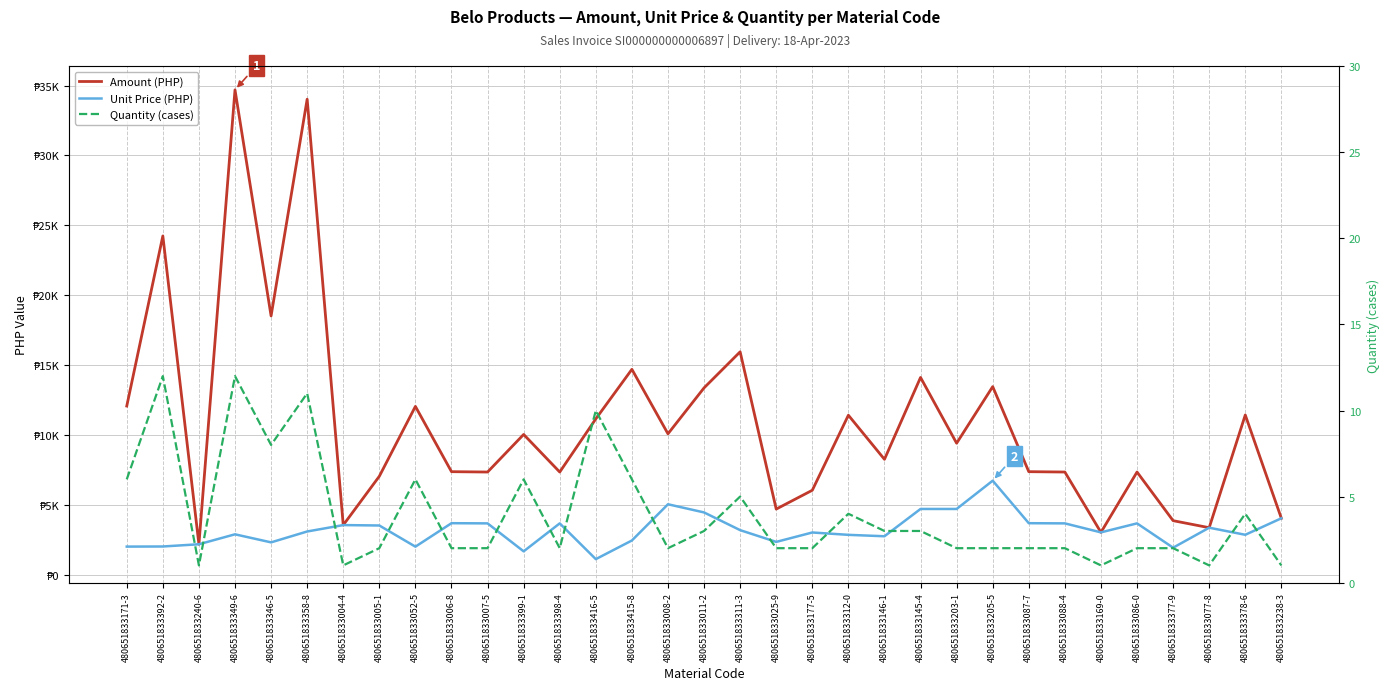

In Amount (PHP), how many points are higher than both neighbors (excluding endpoints)?

12